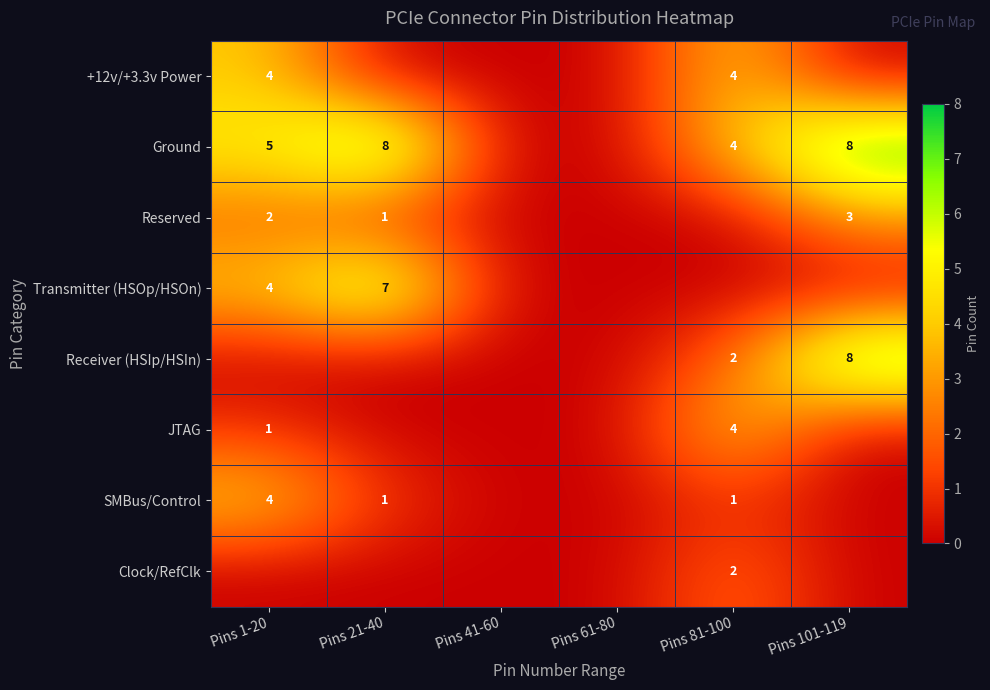

True or false: SMBus/Control has a value of 0 at Pins 81-100.

False